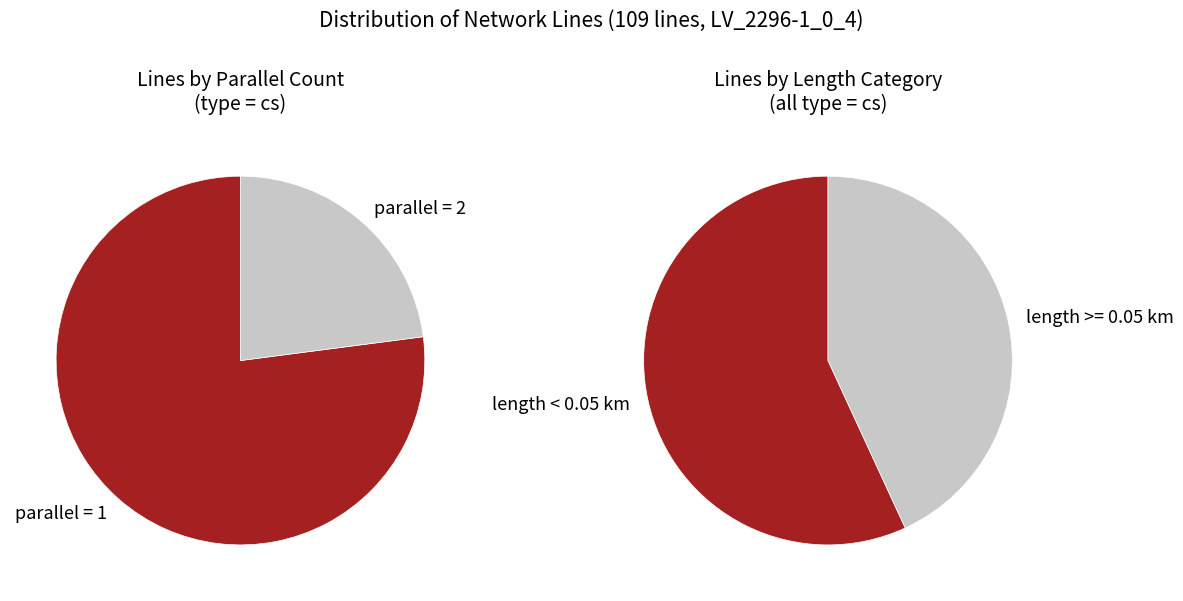

To the nearest percent, what is the difference between the parallel=2 and parallel=1 slice percentages?

54%